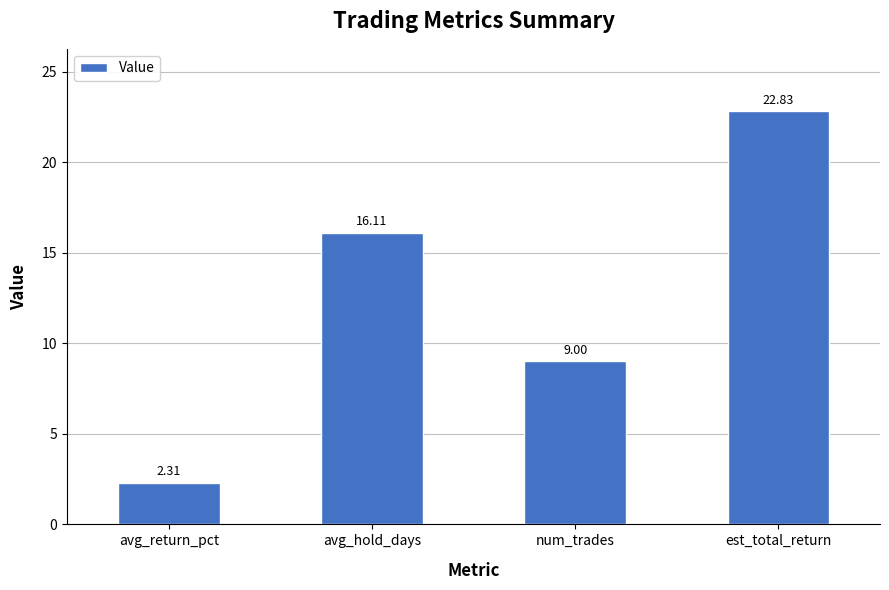

Reading left to right, extract all data points from this chart.

2.3	16.1	9.0	22.8